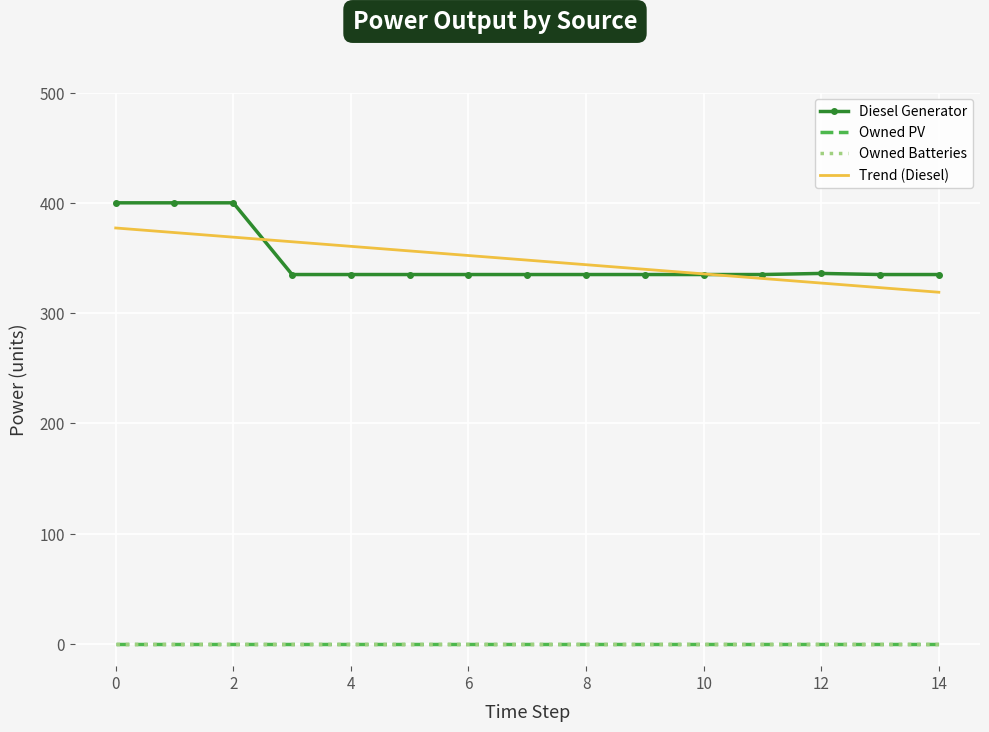

True or false: Diesel Generator and Owned Batteries intersect in this chart.

False